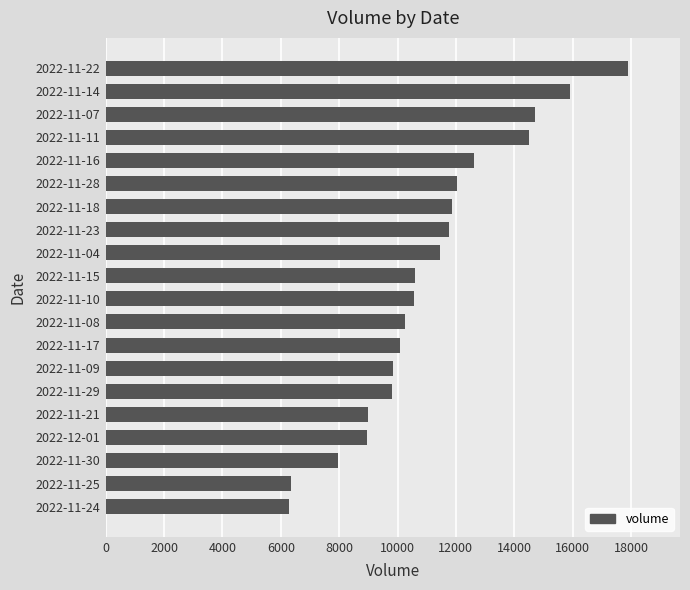

The value at 2022-11-17 is 10086. True or false?

True